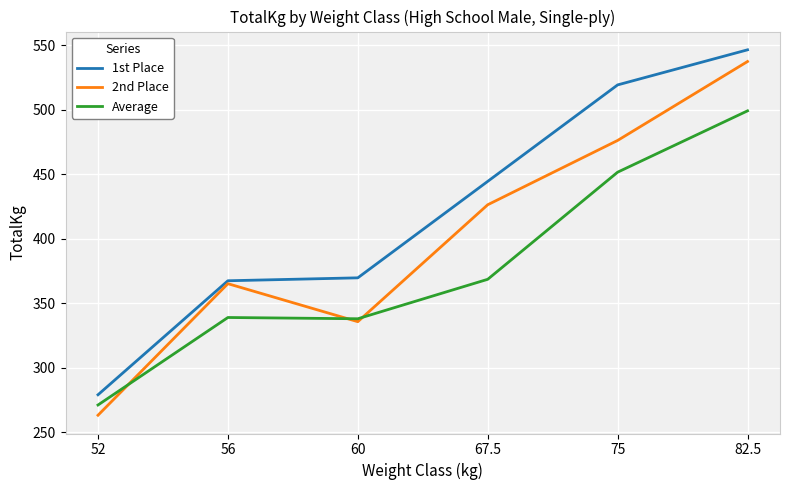

At which label does Average reach its peak?

82.5